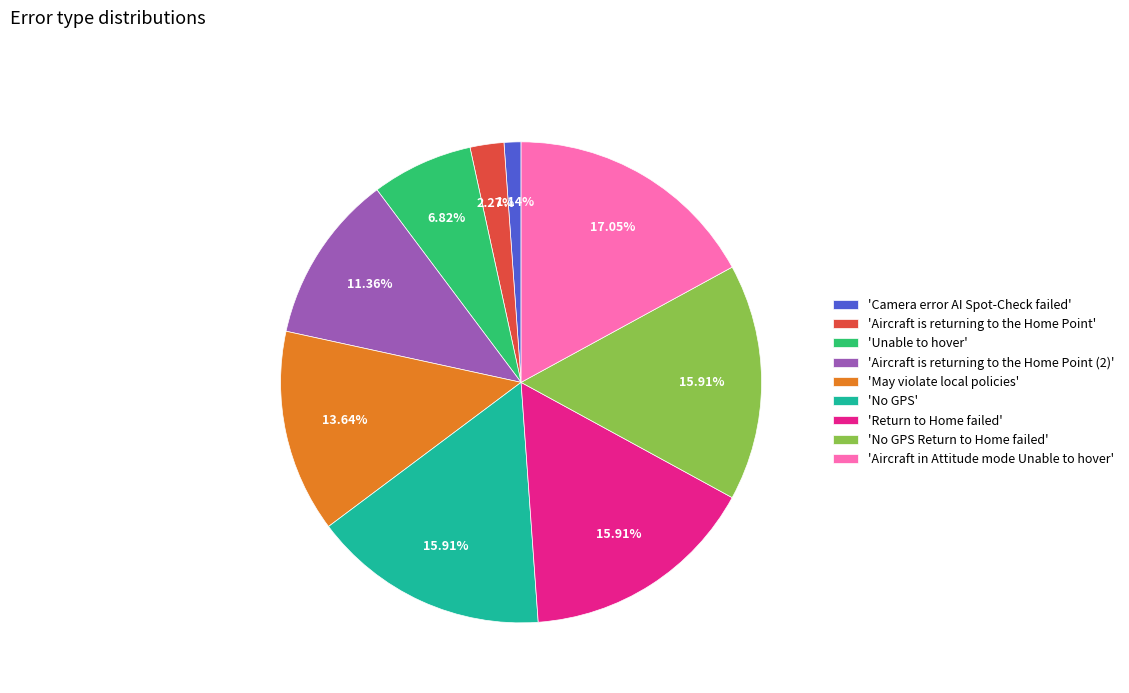

Do 'Unable to hover' and 'Return to Home failed' together represent more than half of the pie?

No